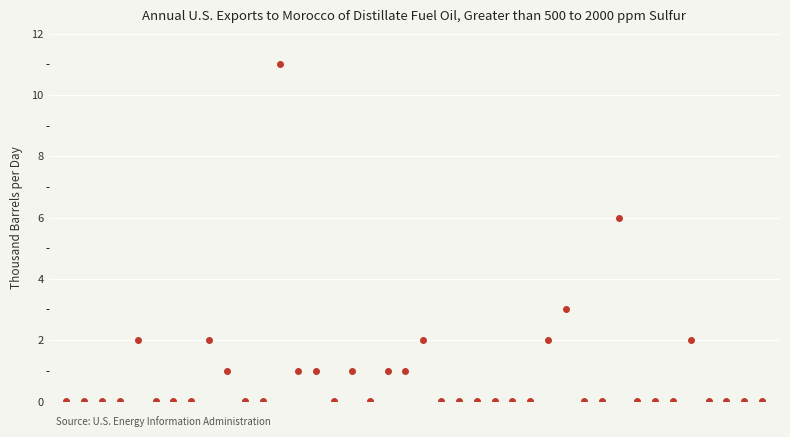

True or false: there are more than 1 points higher than both neighbors.

True